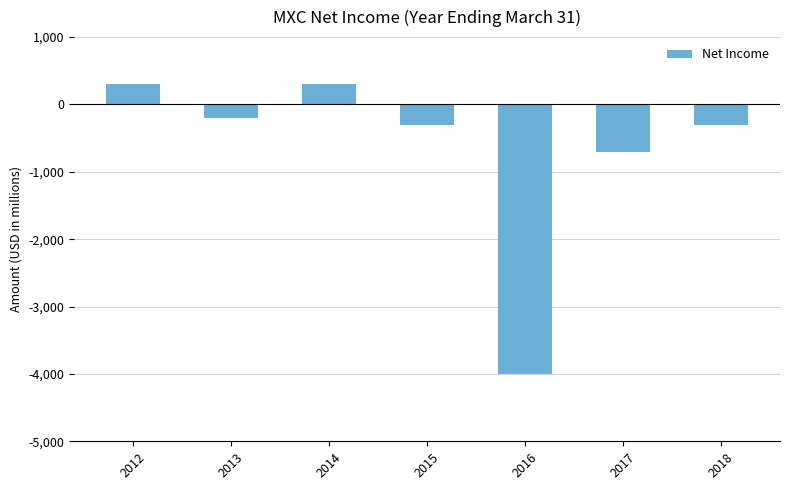

Which category has the lowest value across all series?

2016